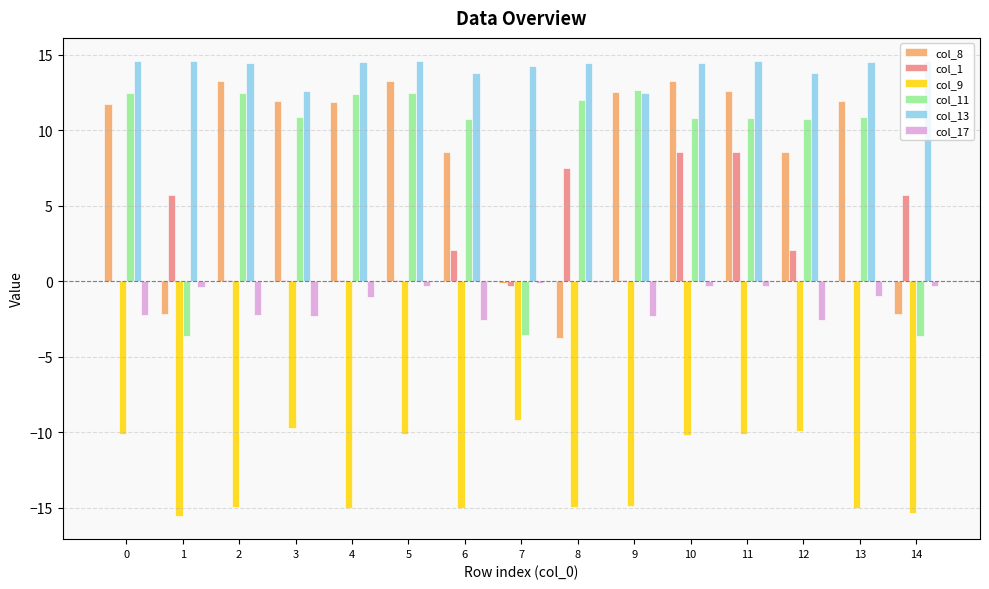

What are all the series names shown in the legend?

col_8, col_1, col_9, col_11, col_13, col_17